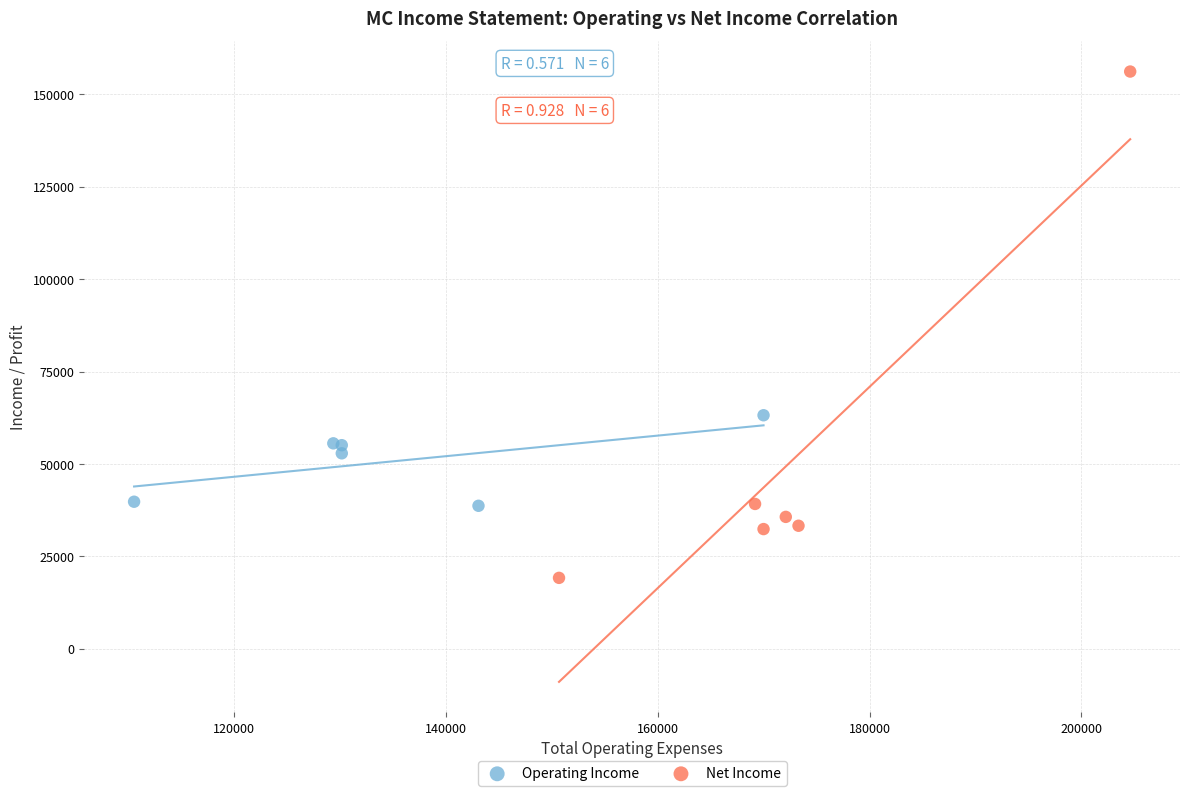

Which series reaches the minimum Y coordinate?

Net Income